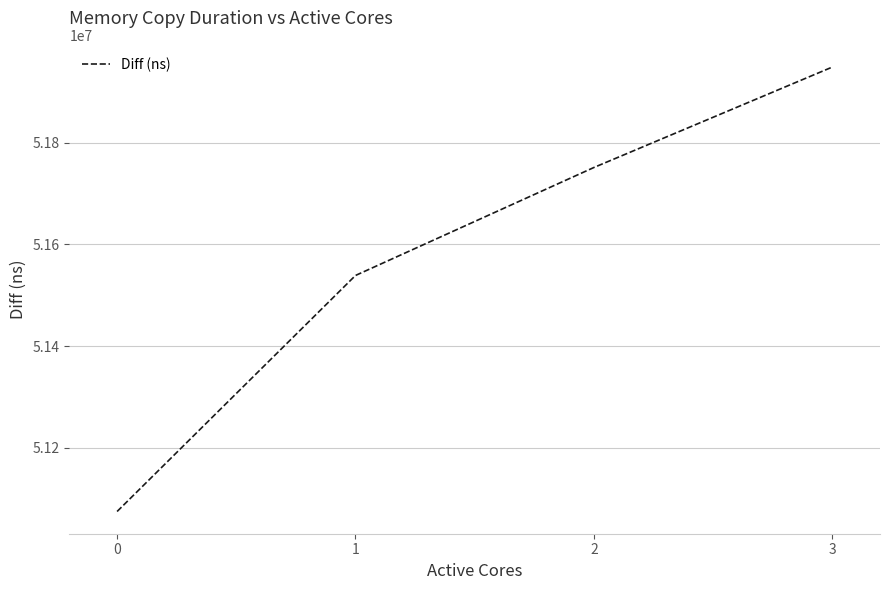

Which category has the highest value across all series?

3